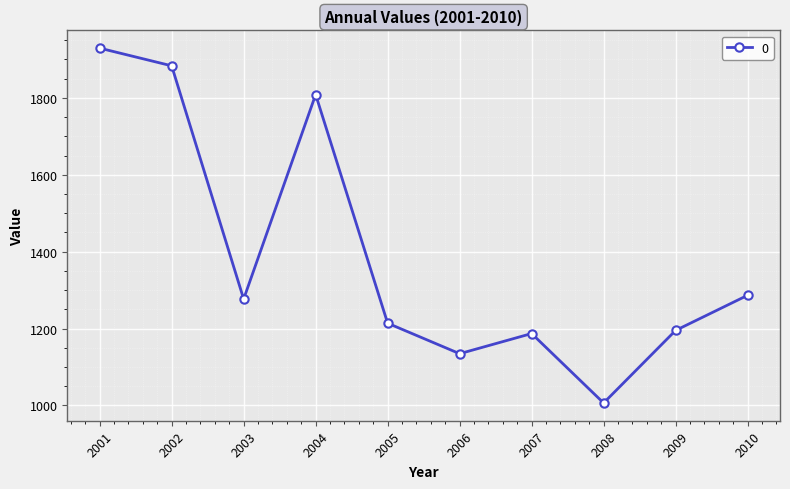

How many interior local valleys (lower than both neighbors) does the data have?

3